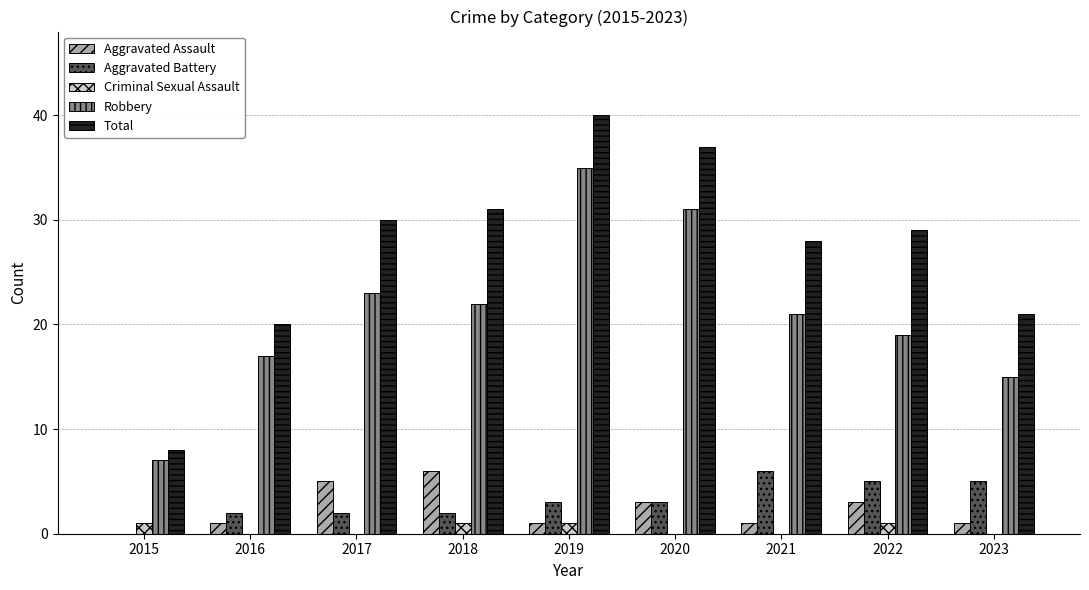

Does the chart contain stacked bars?

No